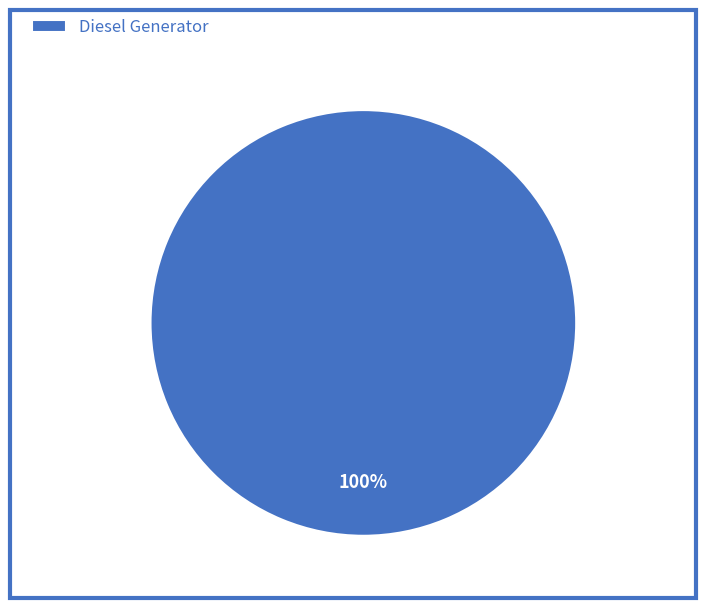

How many slices are in this pie chart?

1